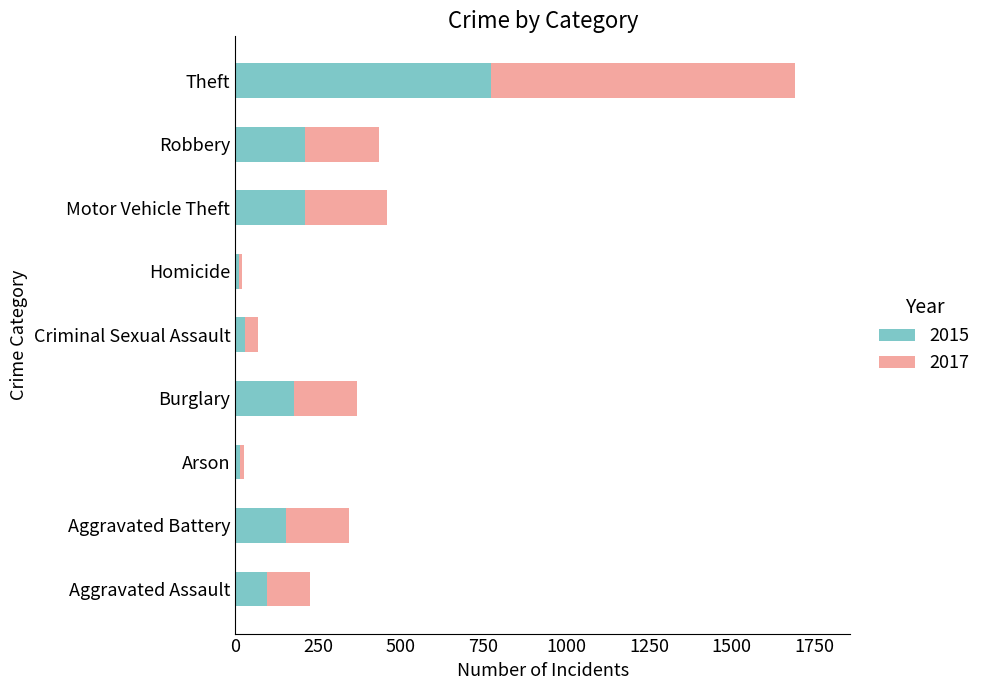

The 2015 series shows 354 at Theft. True or false?

False